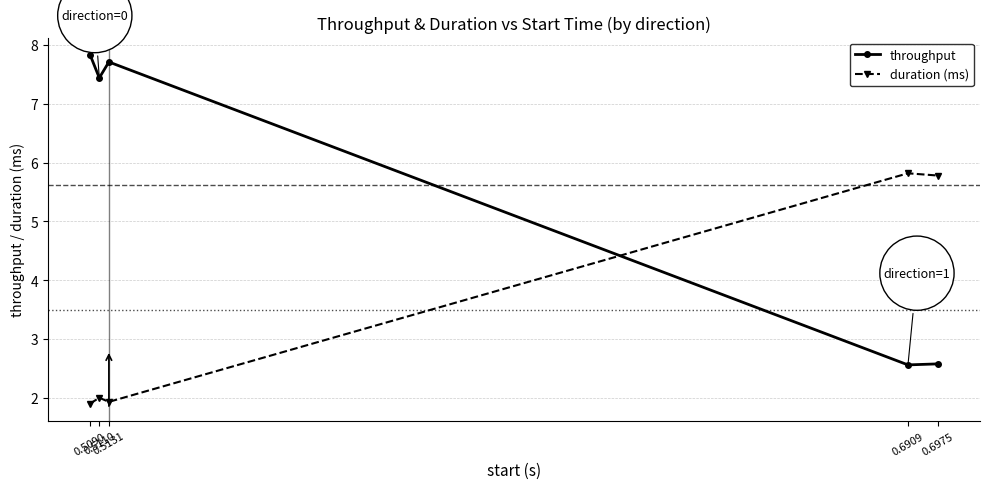

Reading right to left, transcribe all the data shown in this chart.

throughput: 0.6975=2.6	0.6909=2.6	0.5131=7.7	0.5110=7.4	0.5090=7.8
duration (ms): 0.6975=5.8	0.6909=5.8	0.5131=1.9	0.5110=2.0	0.5090=1.9